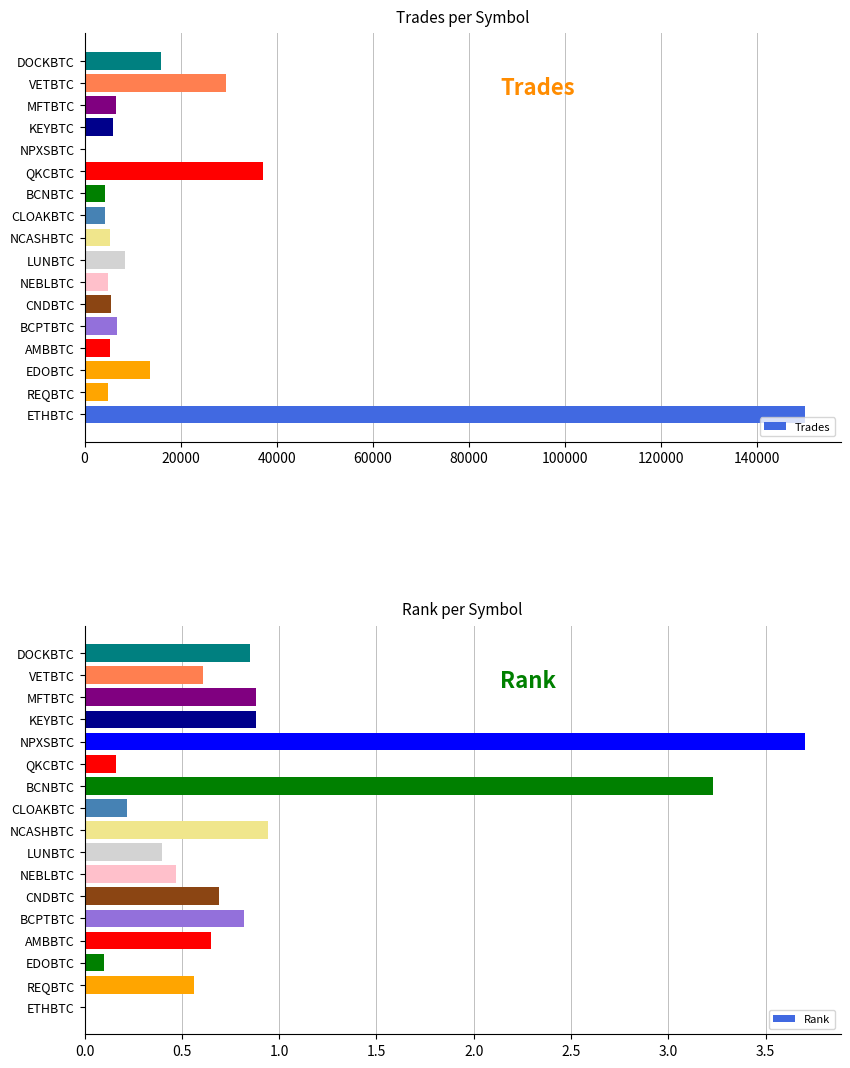

What is the difference between the maximum and second lowest values in the Rank series?

3.6